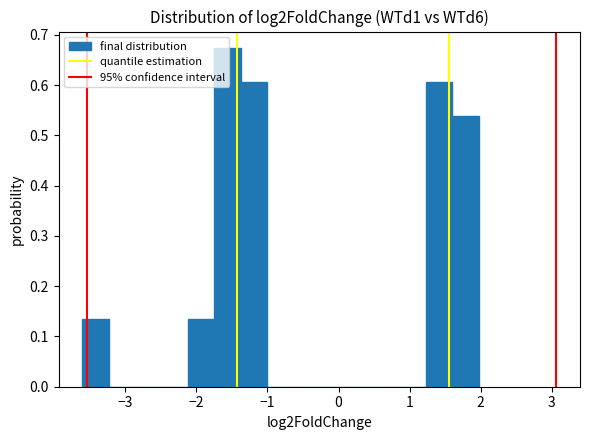

Read against the x-axis, roughly where is the centre of the tallest bar?

-1.6